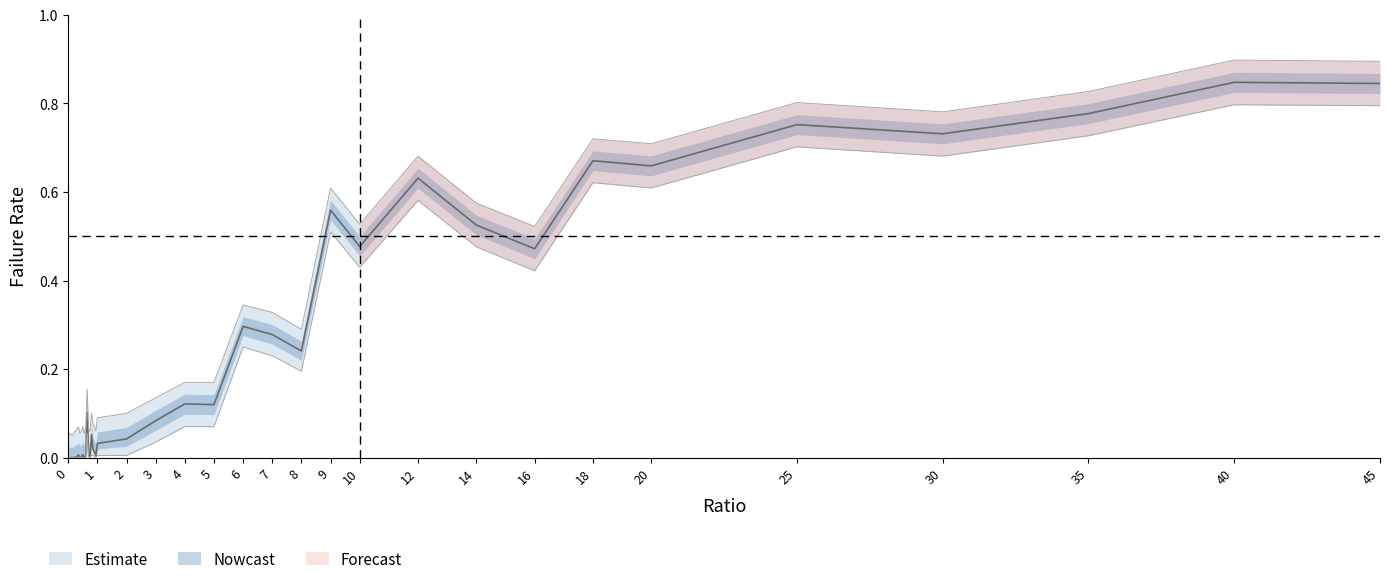

Reading left to right, list all the values displayed in this chart.

failRate: 0.0	0.0	0.0	0.0	0.0	0.0	0.0	0.0	0.0	0.0	0.0	0.0	0.0	0.1	0.0	0.0	0.1	0.0	0.0	0.0	0.0	0.0	0.1	0.1	0.1	0.3	0.3	0.2	0.6	0.5	0.6	0.5	0.5	0.7	0.7	0.8	0.7	0.8	0.8	0.8
failRate_upper: 0.1	0.1	0.1	0.1	0.1	0.1	0.1	0.1	0.1	0.1	0.1	0.1	0.1	0.2	0.1	0.1	0.1	0.1	0.1	0.1	0.1	0.1	0.1	0.2	0.2	0.3	0.3	0.3	0.6	0.5	0.7	0.6	0.5	0.7	0.7	0.8	0.8	0.8	0.9	0.9
failRate_lower: 0.0	0.0	0.0	0.0	0.0	0.0	0.0	0.0	0.0	0.0	0.0	0.0	0.0	0.1	0.0	0.0	0.0	0.0	0.0	0.0	0.0	0.0	0.0	0.1	0.1	0.2	0.2	0.2	0.5	0.4	0.6	0.5	0.4	0.6	0.6	0.7	0.7	0.7	0.8	0.8